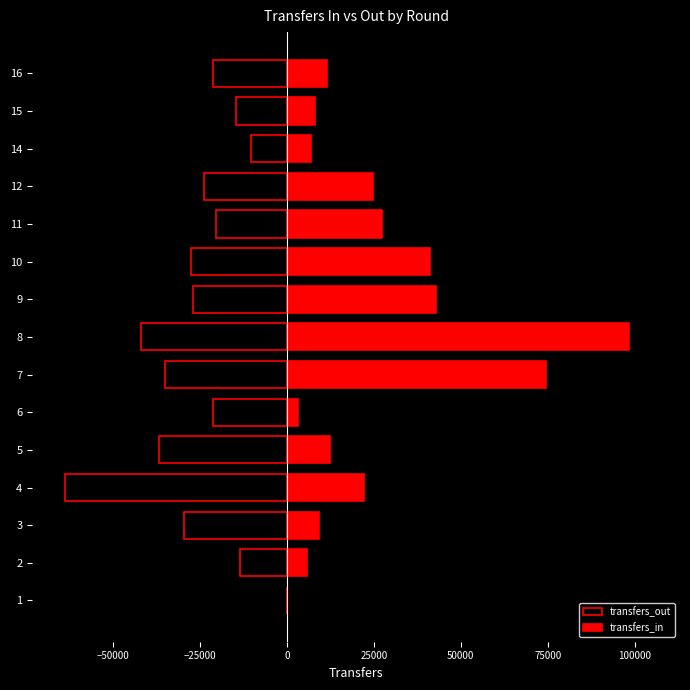

How many data points in transfers_out are less than -23814?

7